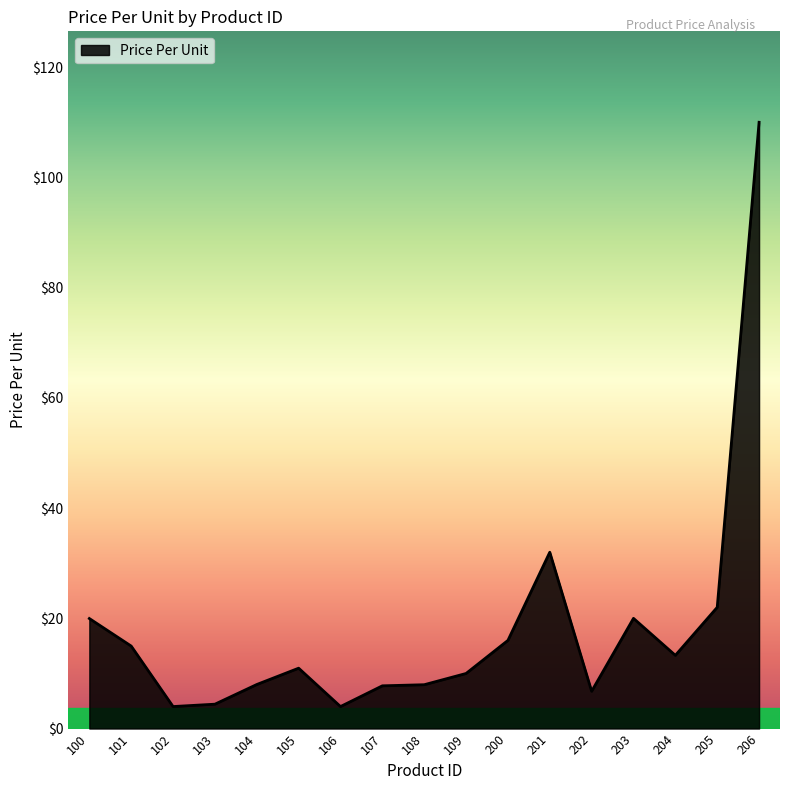

What is the ratio of the value at 107 to the value at 202?

1.1